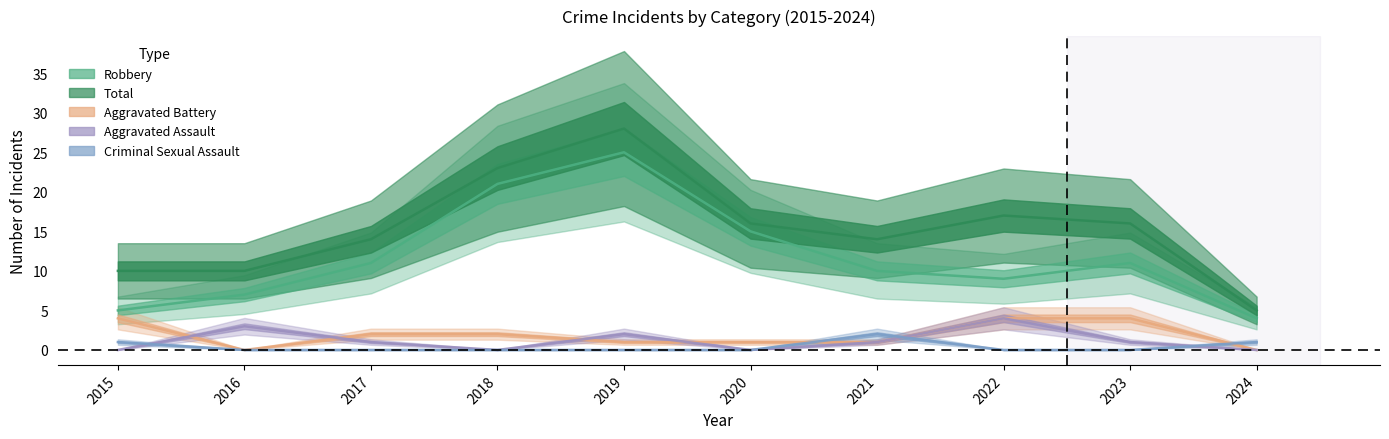

Reading left to right, transcribe all the data shown in this chart.

Aggravated Assault: 0	3	1	0	2	0	1	4	1	0
Aggravated Battery: 4	0	2	2	1	1	1	4	4	0
Criminal Sexual Assault: 1	0	0	0	0	0	2	0	0	1
Robbery: 5	7	11	21	25	15	10	9	11	4
Total: 10	10	14	23	28	16	14	17	16	5